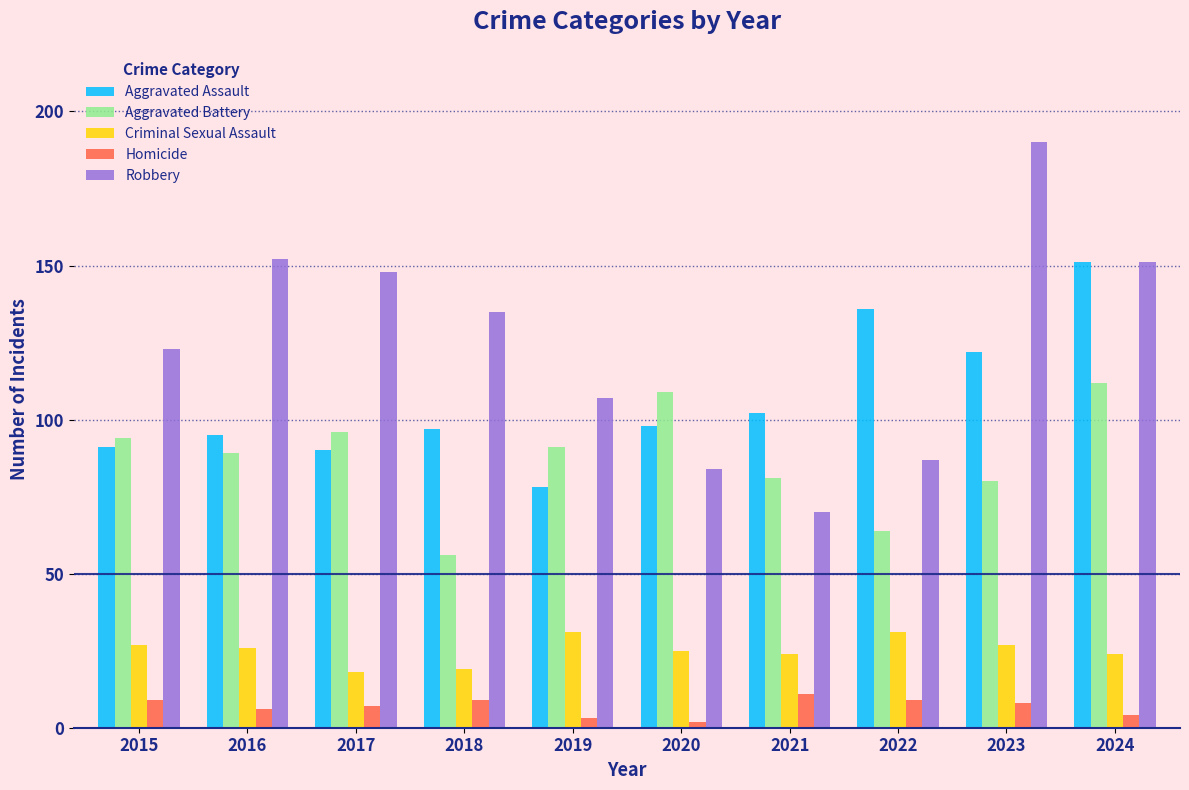

How many distinct data groups are displayed?

5